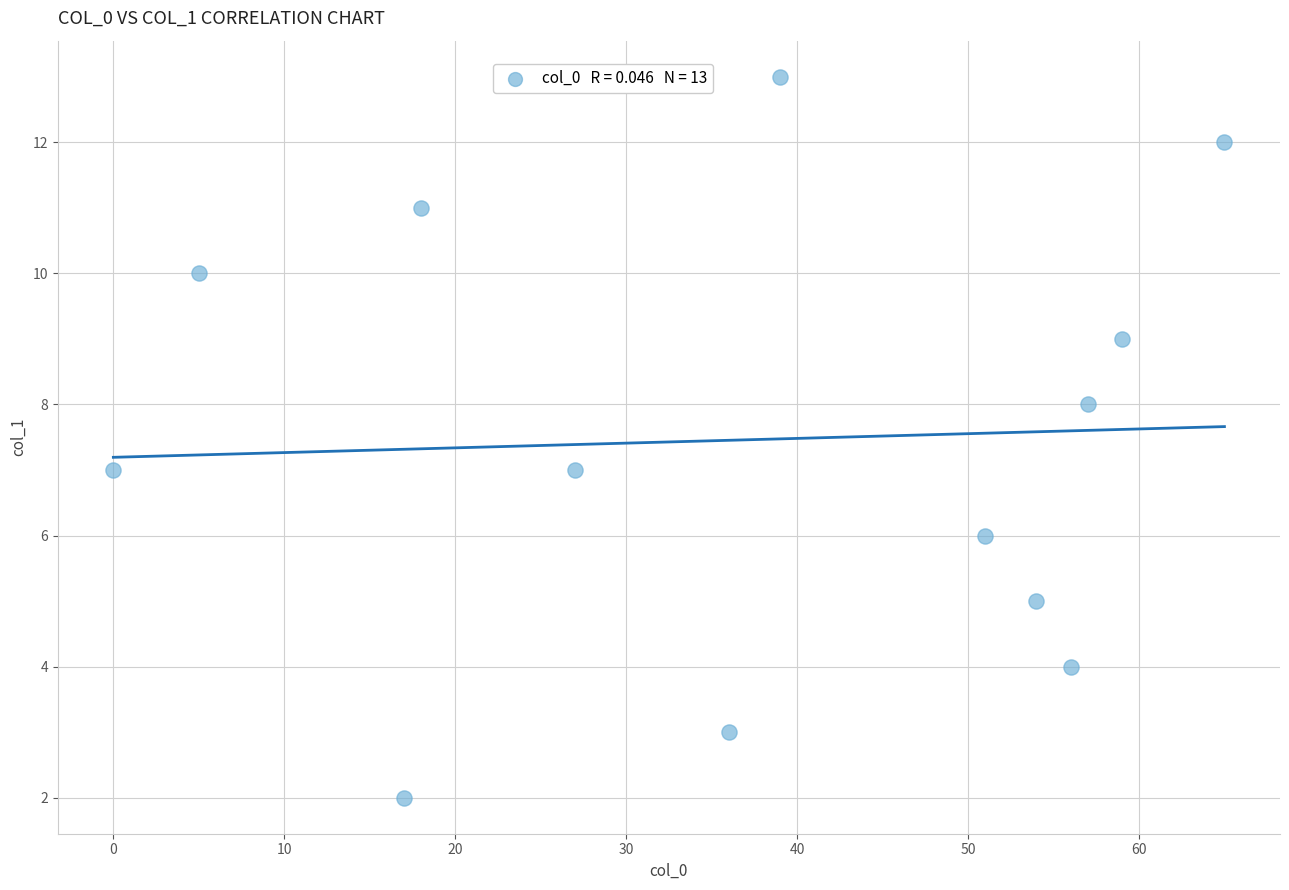

What is the range of Y values (max minus min)?

11.0